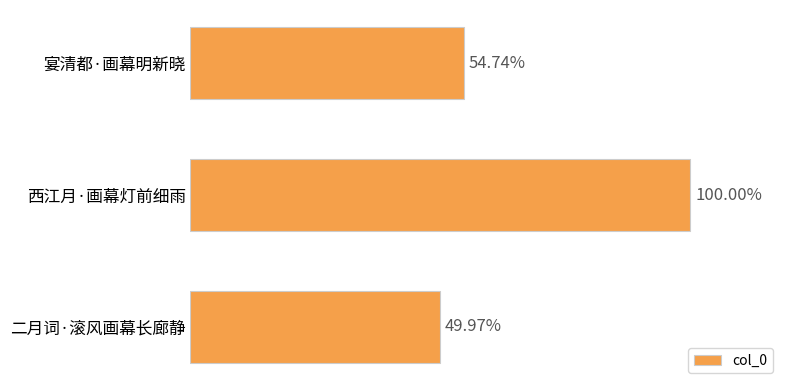

Are the bars horizontal?

Yes